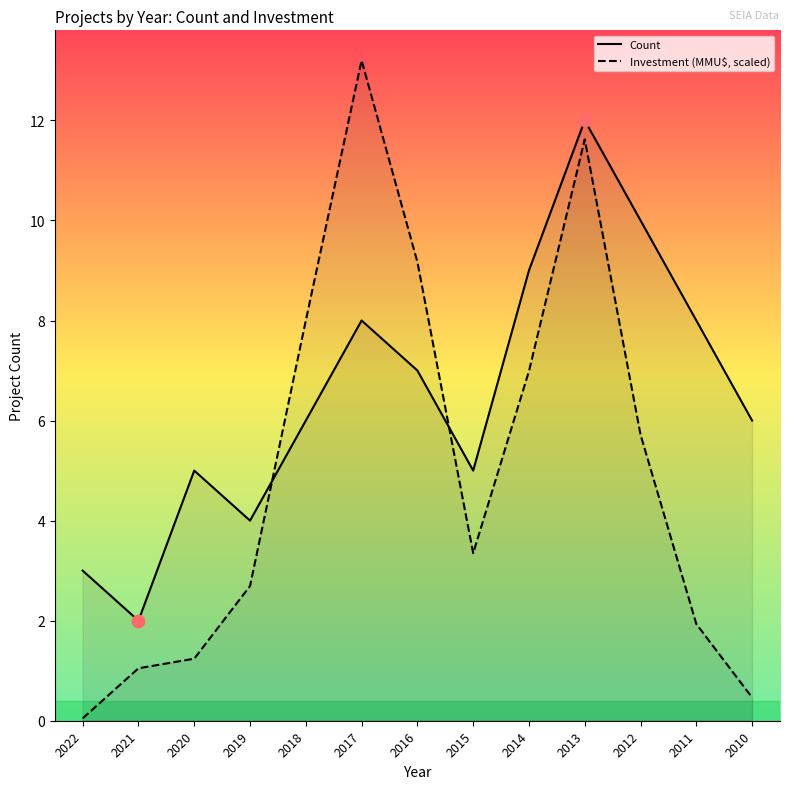

Which series has the largest Y range (max minus min)?

Investment (MMU$, scaled)